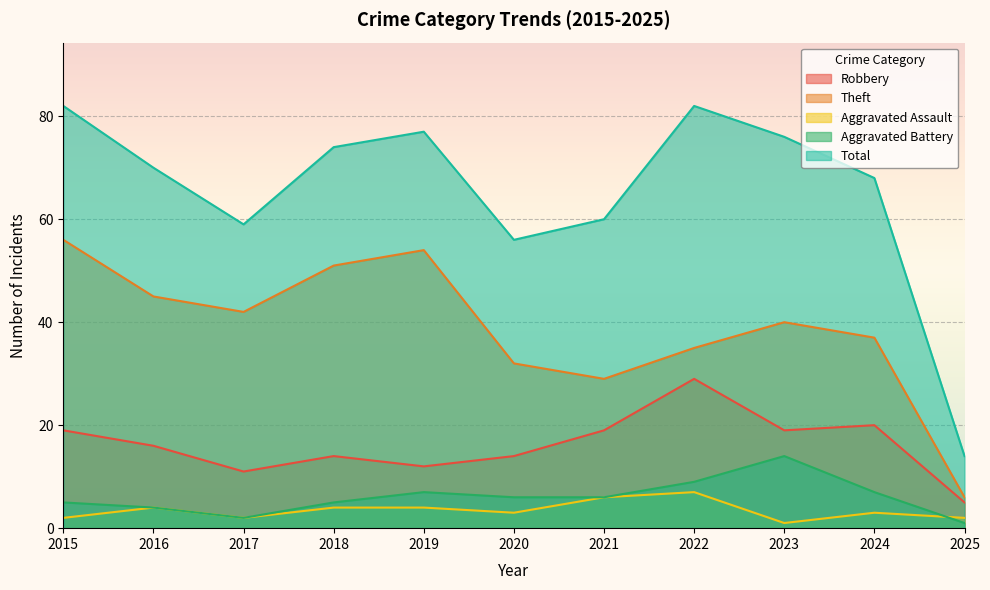

What is the sum of the Aggravated Battery values at 2018 and 2019?

12